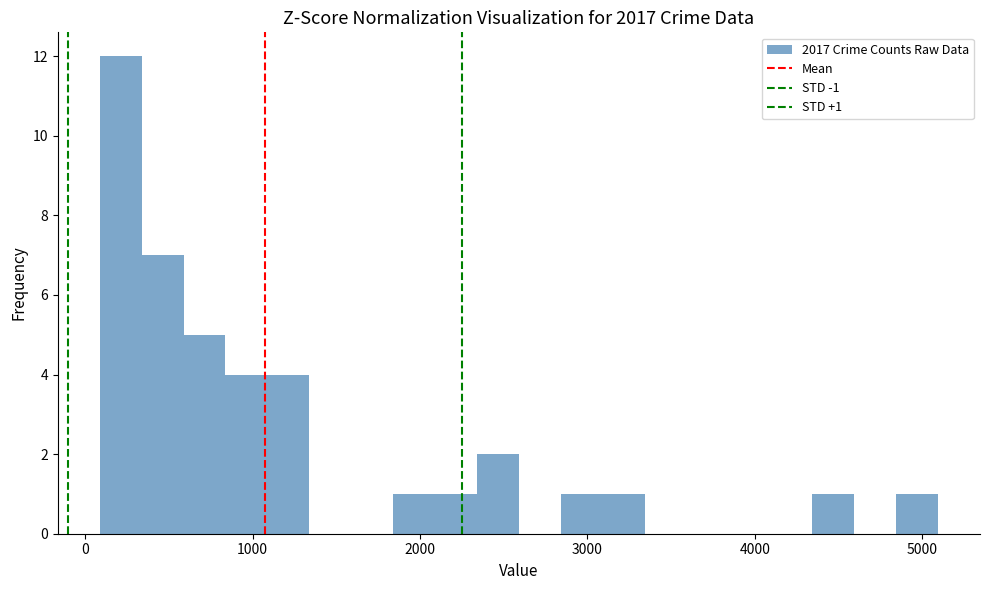

Around what value on the x-axis is the tallest bar? Give the approximate position of its centre, as read against the axis.

200